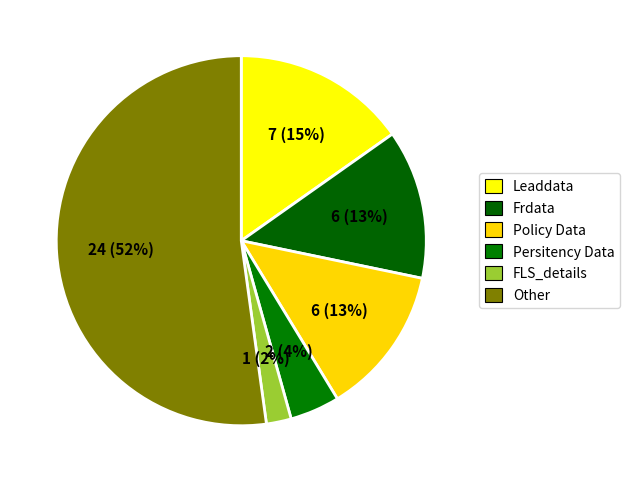

To the nearest percent, what portion does Frdata represent?

13%